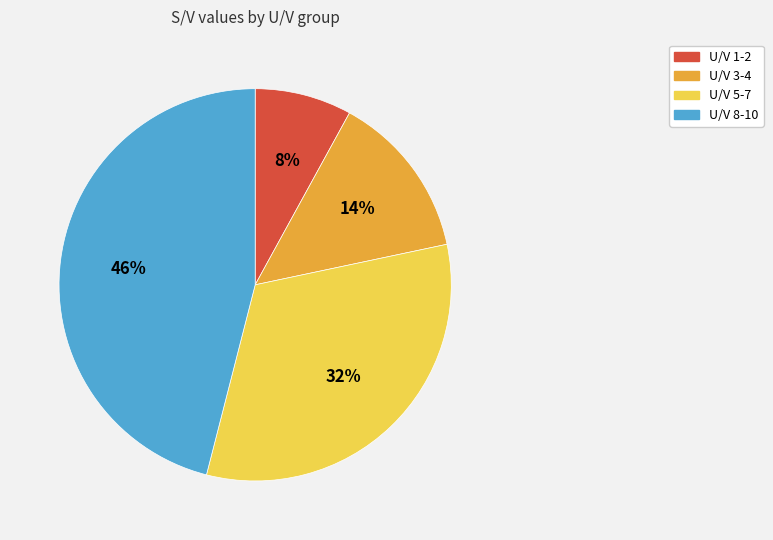

To the nearest percent, what is the difference between the largest and smallest slice percentages?

38%